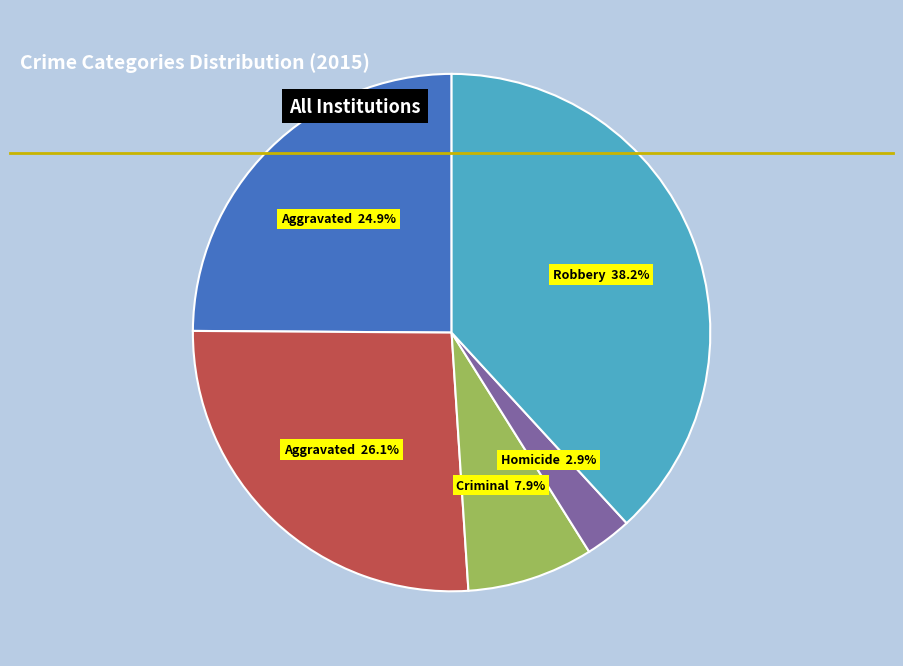

Does any single category account for the majority?

No